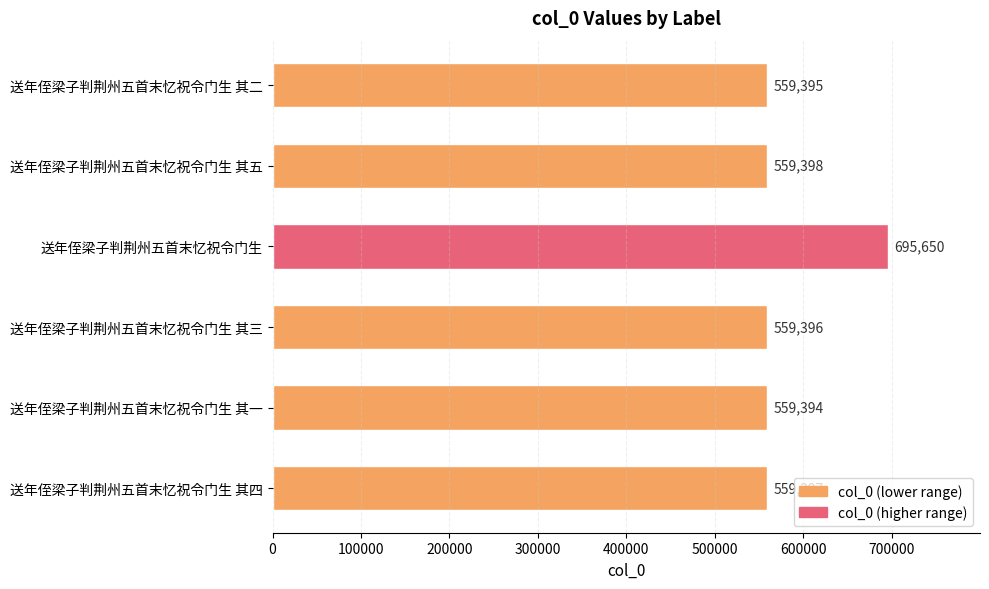

Rank the categories by value from lowest to highest.

送年侄梁子判荆州五首末忆祝令门生 其一, 送年侄梁子判荆州五首末忆祝令门生 其二, 送年侄梁子判荆州五首末忆祝令门生 其三, 送年侄梁子判荆州五首末忆祝令门生 其四, 送年侄梁子判荆州五首末忆祝令门生 其五, 送年侄梁子判荆州五首末忆祝令门生